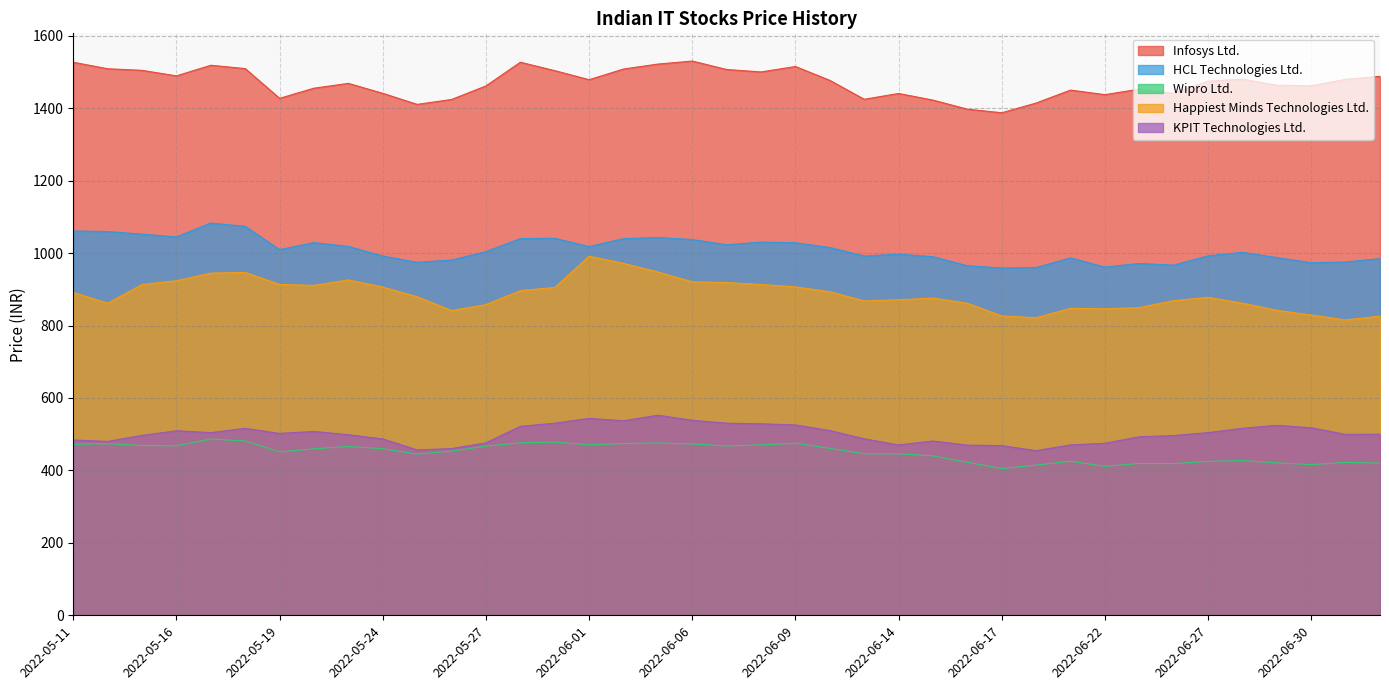

Reading left to right, list all the values displayed in this chart.

Infosys Ltd.: 1526.8	1508.8	1504.4	1489.1	1518.5	1509.2	1427.2	1455.2	1468.4	1441.0	1410.5	1424.0	1461.3	1526.8	1503.6	1478.5	1508.0	1521.7	1530.0	1506.7	1500.0	1515.0	1476.8	1424.5	1440.5	1422.2	1397.2	1387.3	1414.2	1449.9	1437.2	1452.5	1441.1	1474.6	1480.2	1463.2	1461.9	1479.4	1488.0
HCL Technologies Ltd.: 1060.9	1059.4	1052.2	1044.5	1082.9	1073.7	1009.4	1028.8	1018.3	991.8	974.5	980.7	1003.9	1039.9	1040.8	1017.9	1039.7	1043.0	1037.3	1022.9	1030.2	1028.7	1015.4	991.8	996.9	989.9	965.0	958.8	960.0	986.6	961.3	971.2	966.7	992.4	1002.0	987.5	973.2	975.4	984.6
Wipro Ltd.: 471.9	473.8	468.6	468.0	486.6	481.2	451.1	459.6	466.0	459.9	444.9	453.4	466.9	476.2	478.1	470.8	474.1	475.5	473.2	467.6	470.4	475.1	460.9	446.1	445.9	440.1	422.3	405.2	414.6	425.1	411.2	419.1	418.8	424.9	427.2	420.8	416.1	422.0	420.3
Happiest Minds Technologies Ltd.: 891.2	861.4	913.2	923.6	944.6	946.6	913.3	910.8	925.9	906.0	879.5	841.2	857.6	896.3	905.1	991.1	971.6	947.8	920.6	918.6	913.1	906.8	893.2	868.0	870.9	875.8	861.4	826.5	821.4	847.5	846.1	849.4	868.6	877.6	861.8	841.9	829.0	815.3	826.0
KPIT Technologies Ltd.: 483.9	480.1	496.6	509.4	504.3	516.1	502.1	507.6	498.4	486.9	456.5	460.3	476.1	521.7	530.3	543.7	537.0	552.3	538.4	530.4	528.7	525.5	510.0	487.2	470.4	481.2	469.8	468.5	454.4	470.4	474.9	492.9	496.2	504.4	516.3	524.5	517.6	499.4	500.1